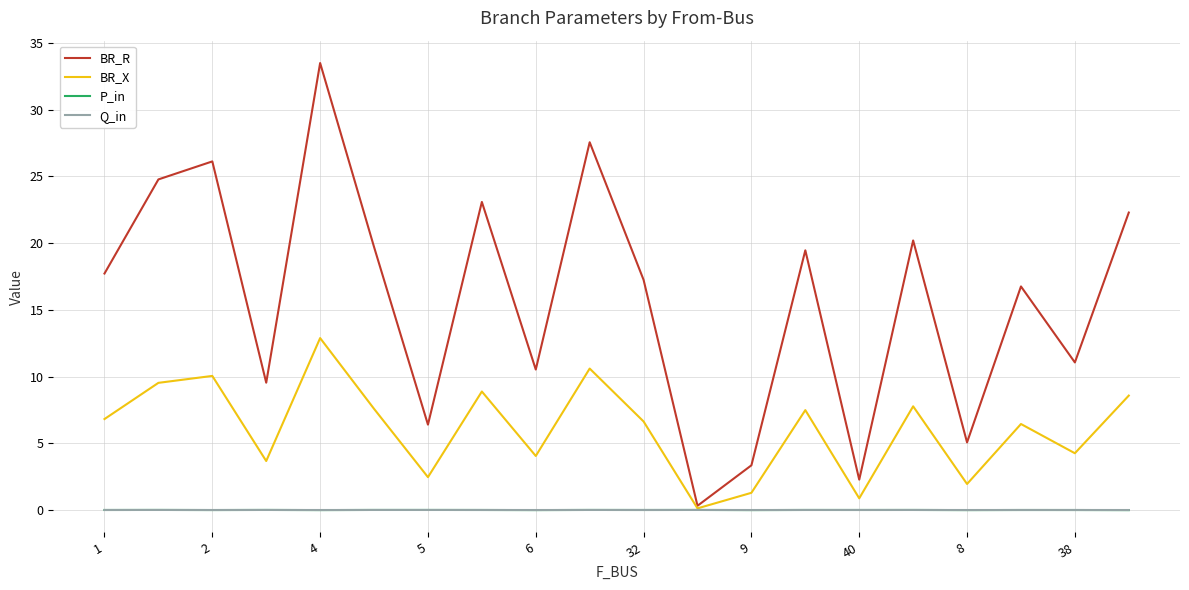

What are all the series names shown in the legend?

BR_R, BR_X, P_in, Q_in